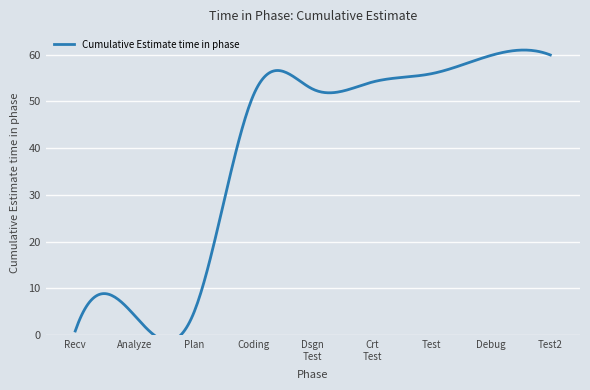

What is the difference between the values at Debug and create test?

5.7